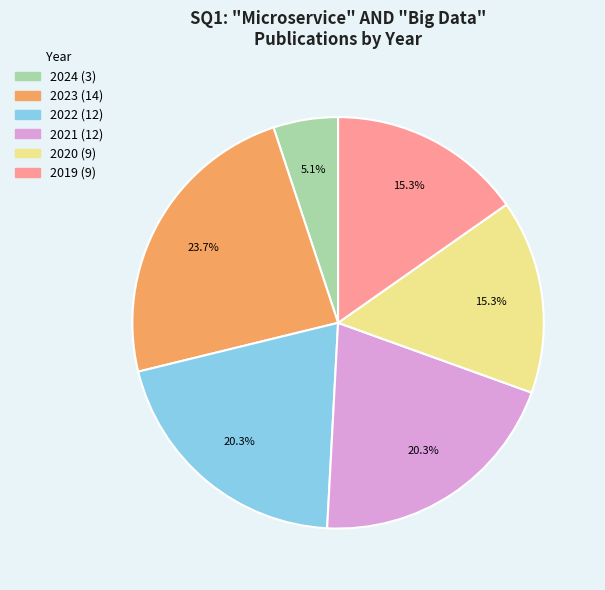

How many slices are in this pie chart?

6